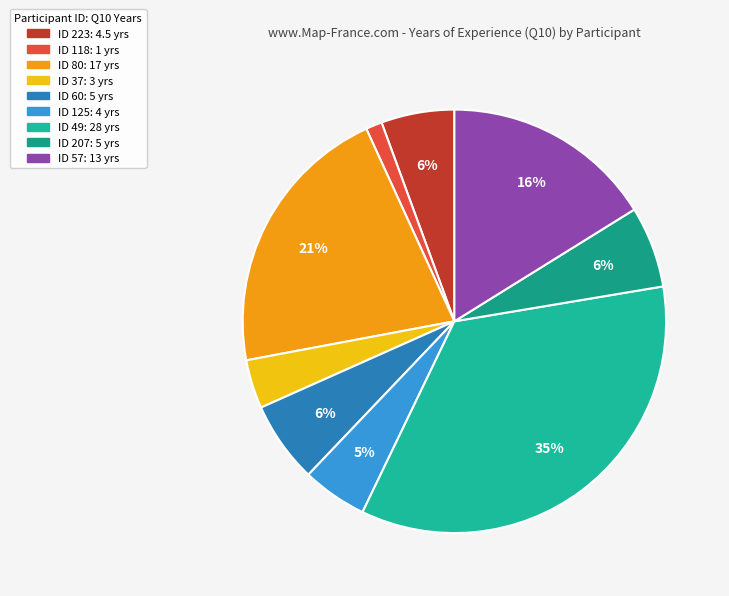

Which slice is the largest?

ID 49: 28 yrs